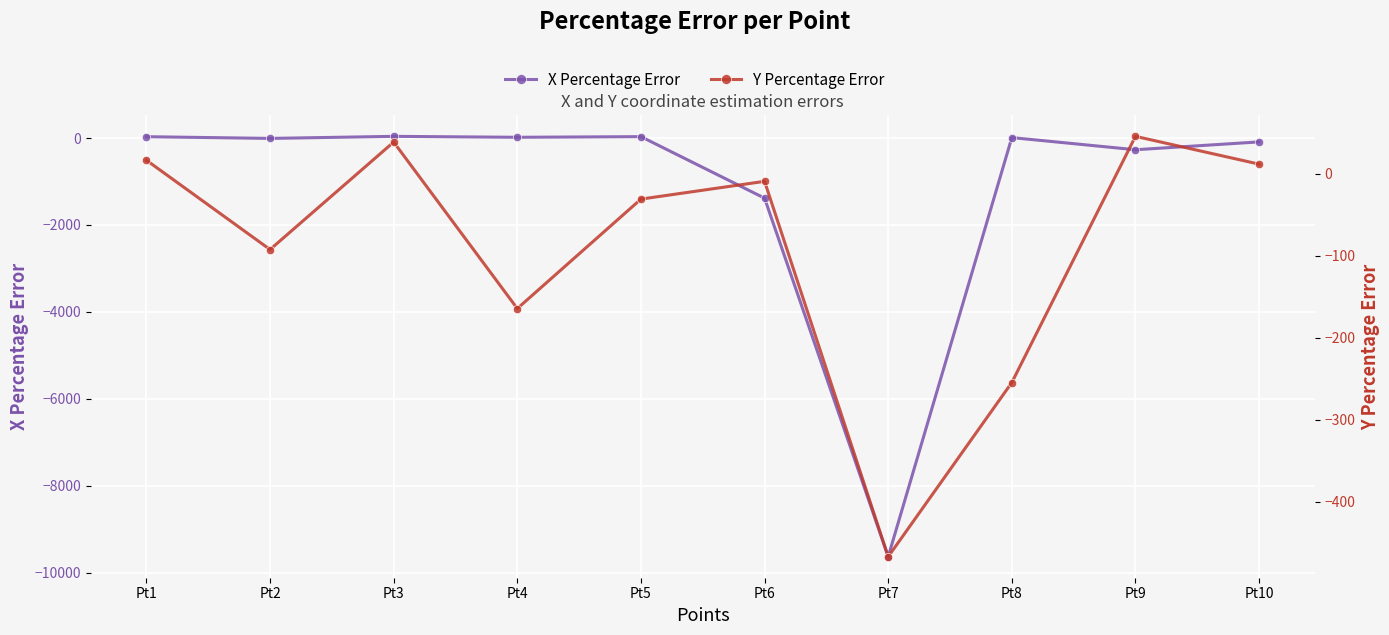

What is the spread (max minus min) of values at Pt6?

1373.9